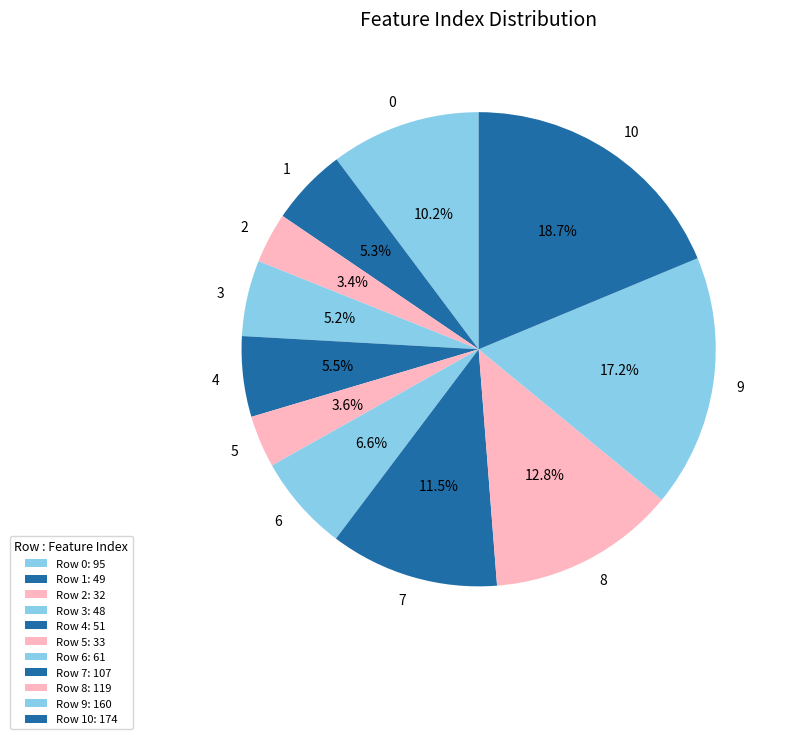

Between 10 and 7, which is larger?

10